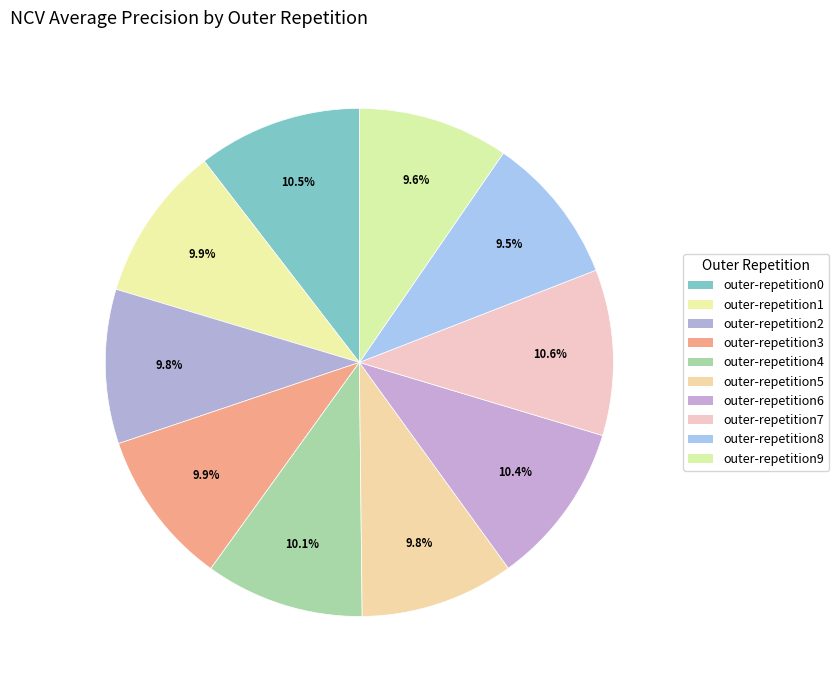

Count the number of slices in the pie.

10